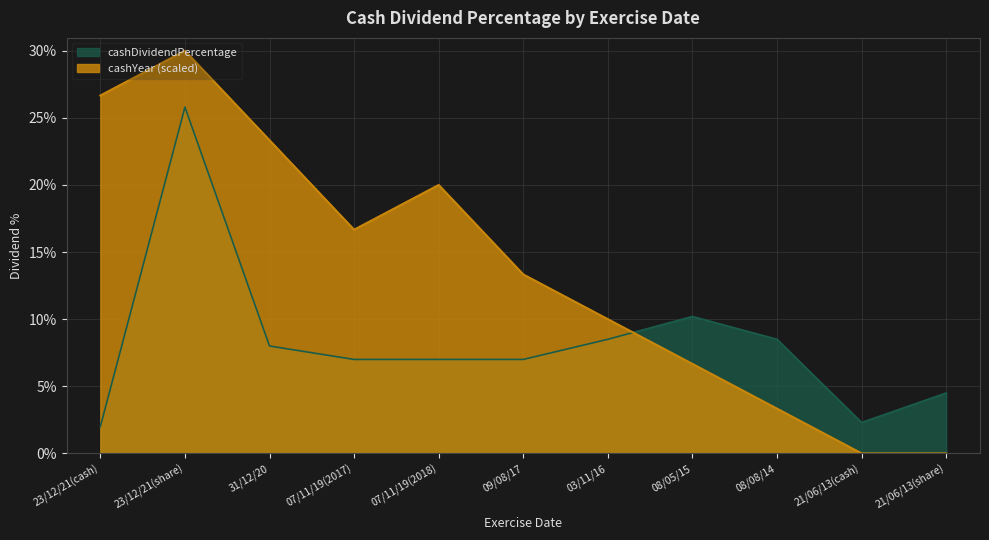

Is it true that the value at 07/11/19(2017) is 7.0?

True